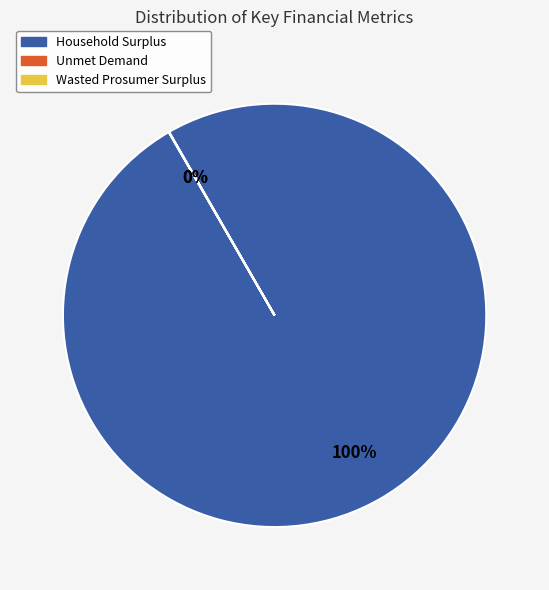

To the nearest percent, what portion does Household Surplus represent?

100%